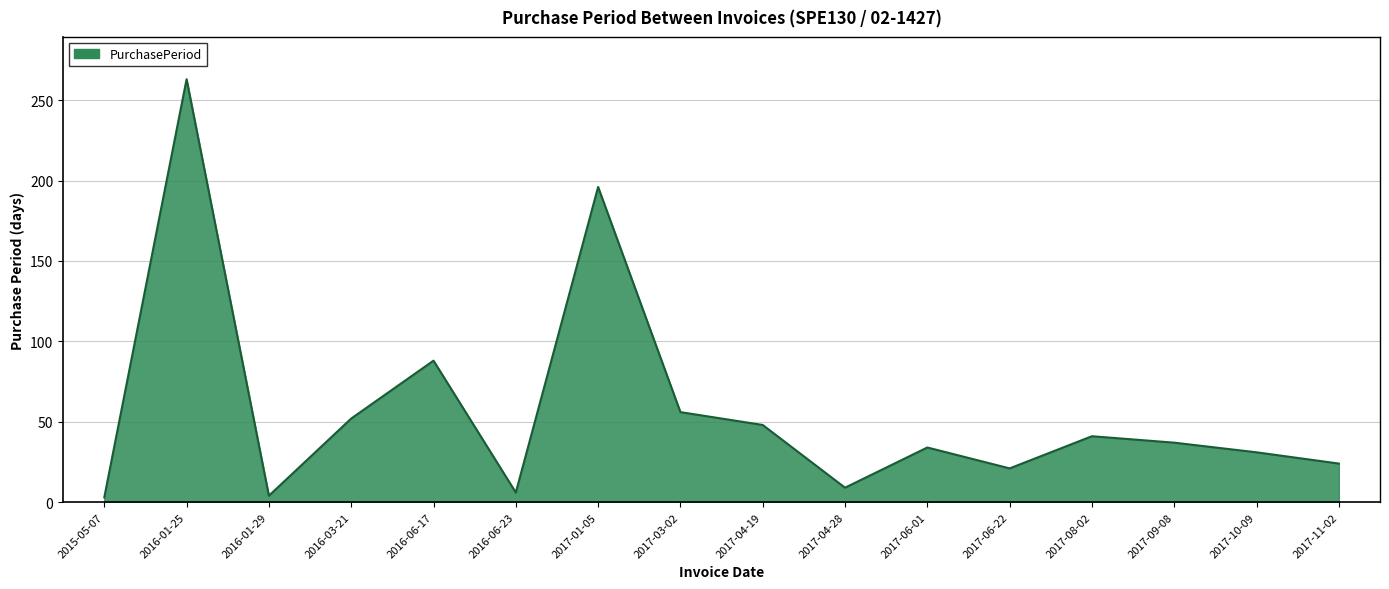

What is the ratio of the value at 2016-06-23 to the value at 2016-06-17?

0.1